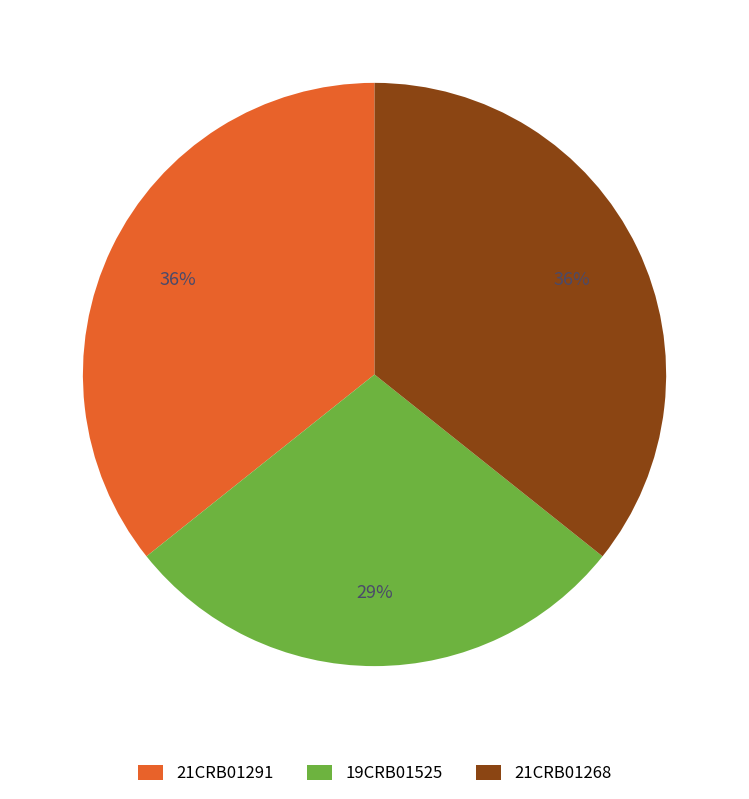

Which has a higher value, 19CRB01525 or 21CRB01268?

21CRB01268